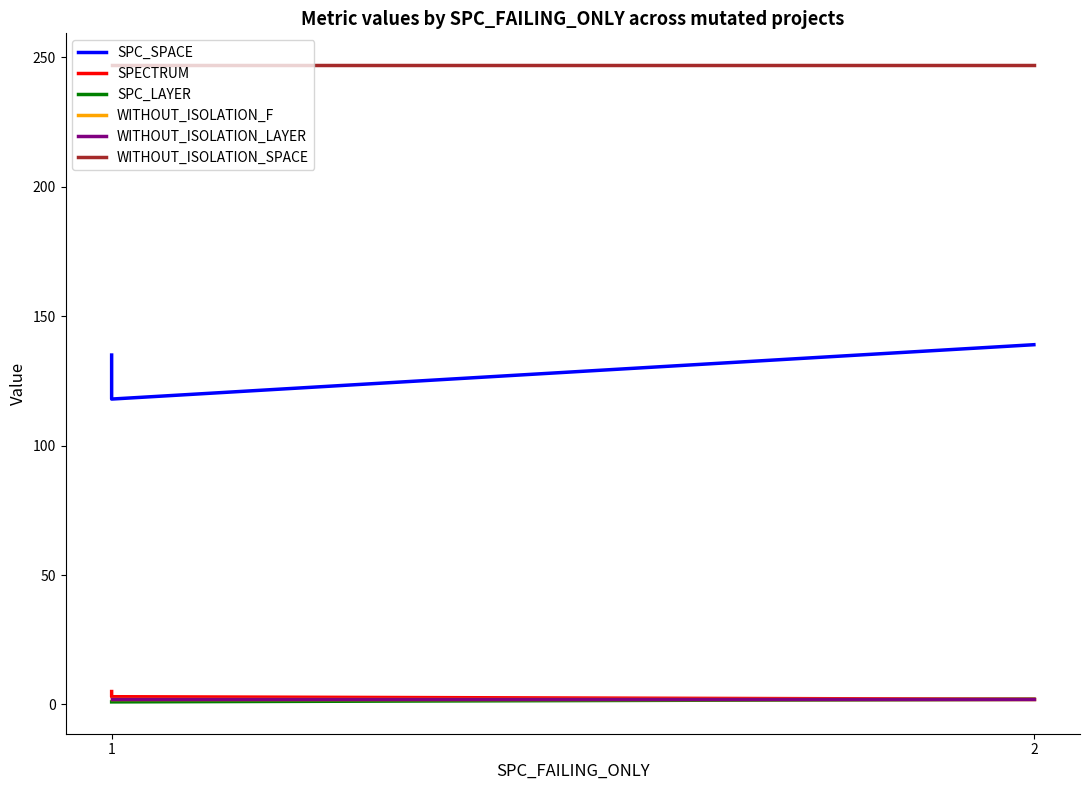

Between 1 and 2, which series saw the biggest shift?

SPC_SPACE